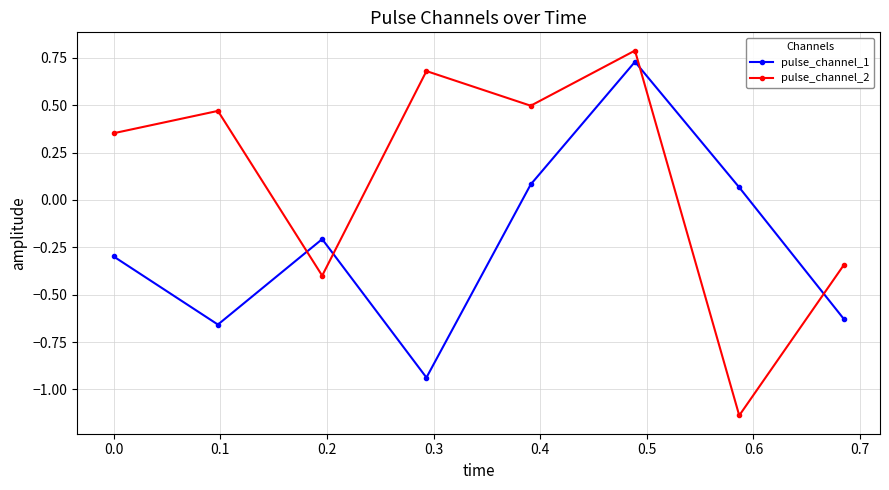

How many interior local peaks does the pulse_channel_2 series have?

3